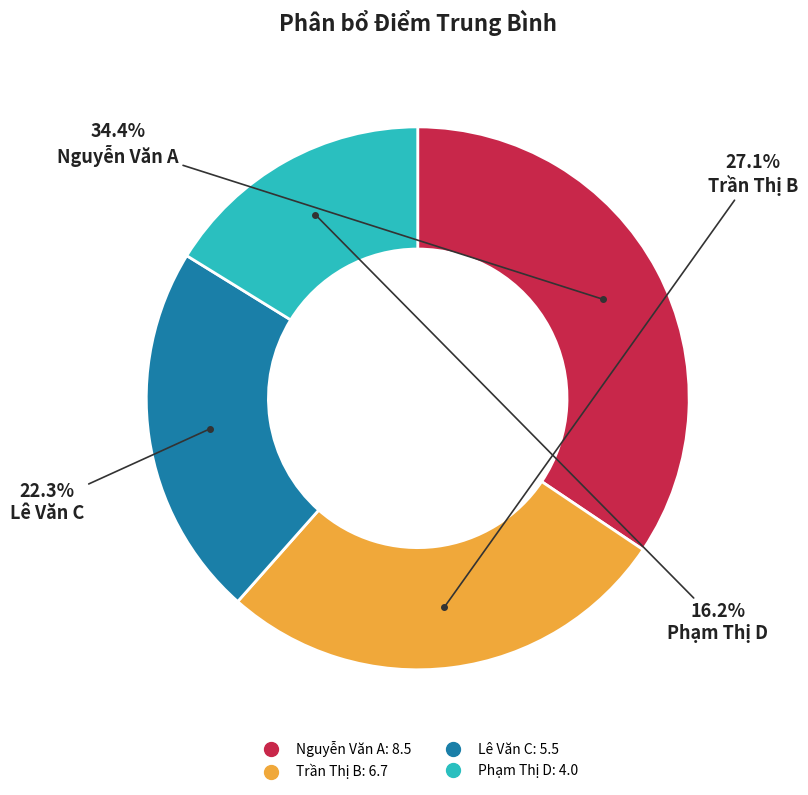

Which has a higher value, Trần Thị B or Lê Văn C?

Trần Thị B